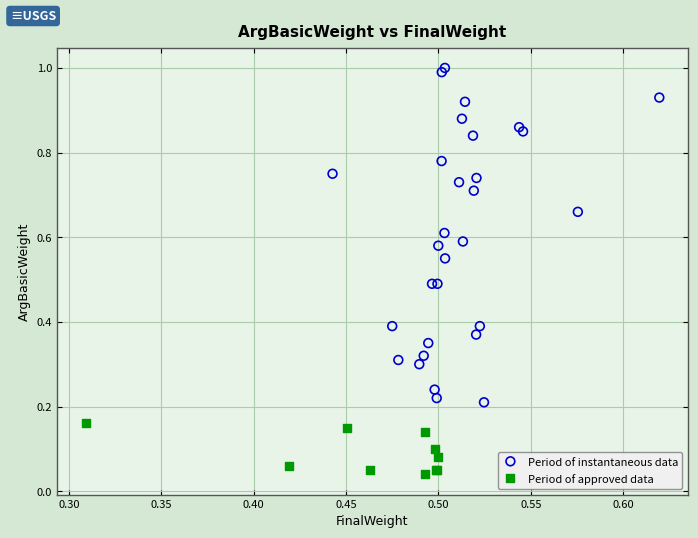

Which series contains the lowest Y value?

Period of approved data